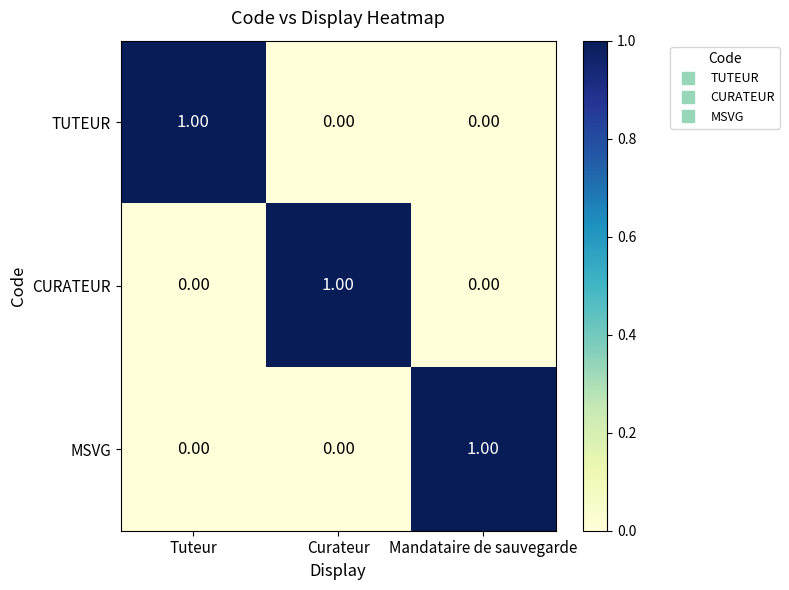

What is the total value across all series at Tuteur?

1